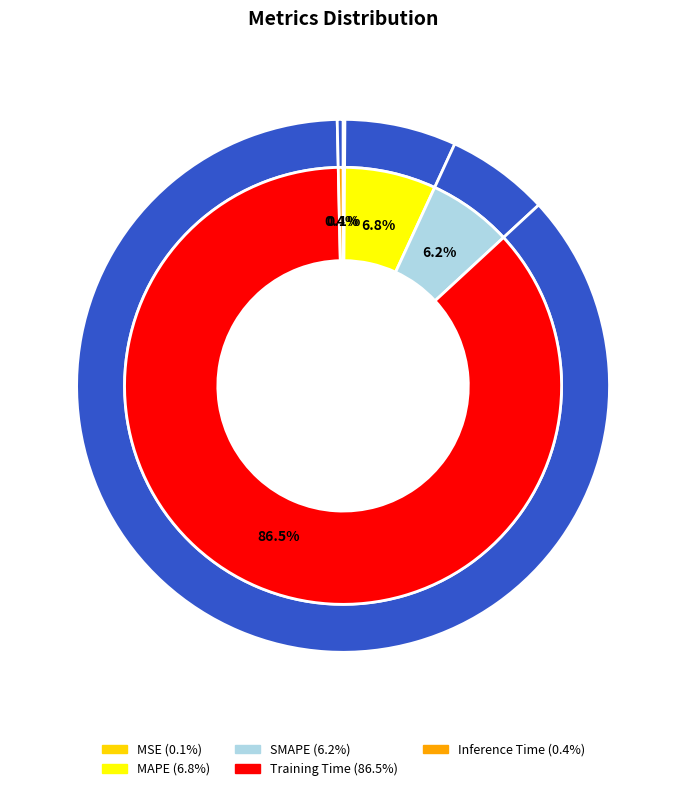

How much of the chart is everything except SMAPE?

93.8%